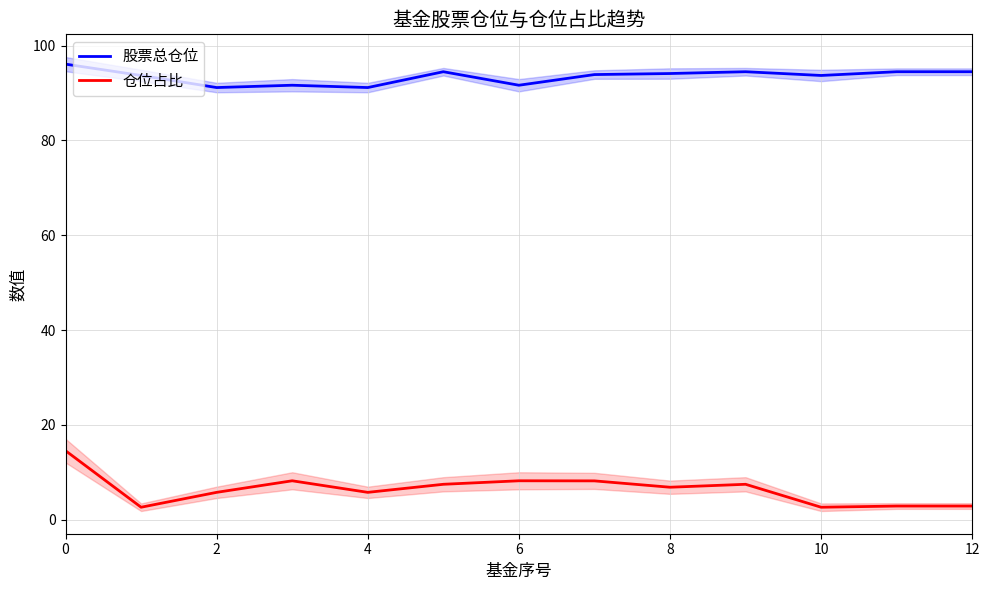

Which has a higher value, 12 or 9?

12